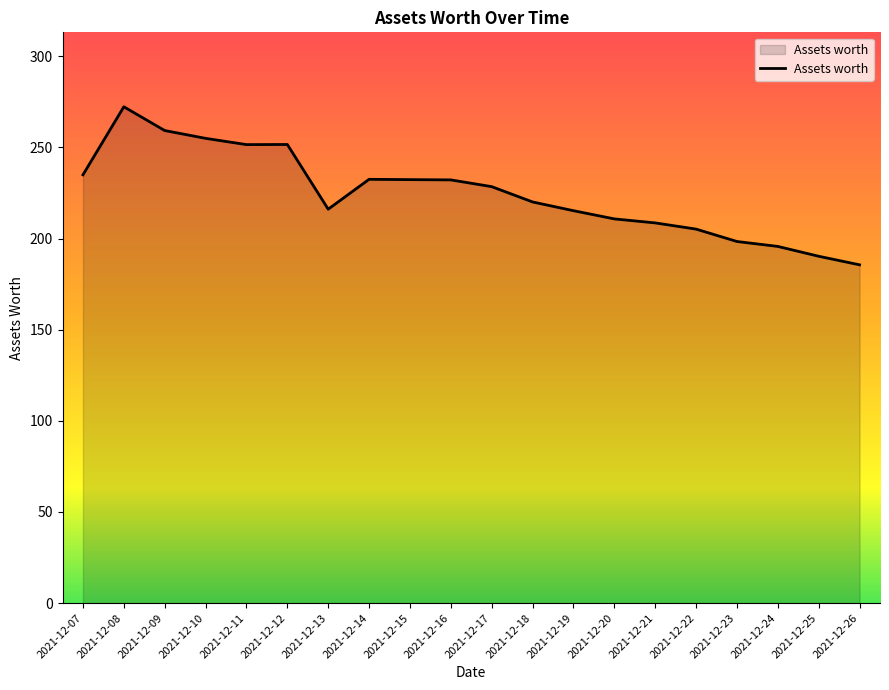

The value at 2021-12-19 is 215.3. True or false?

True